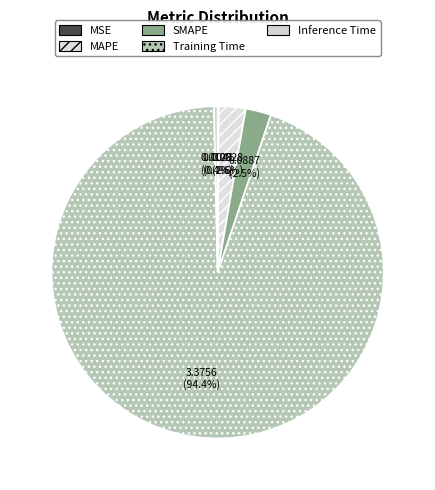

Combined, what portion of the pie is Training Time and MSE?

94.6%